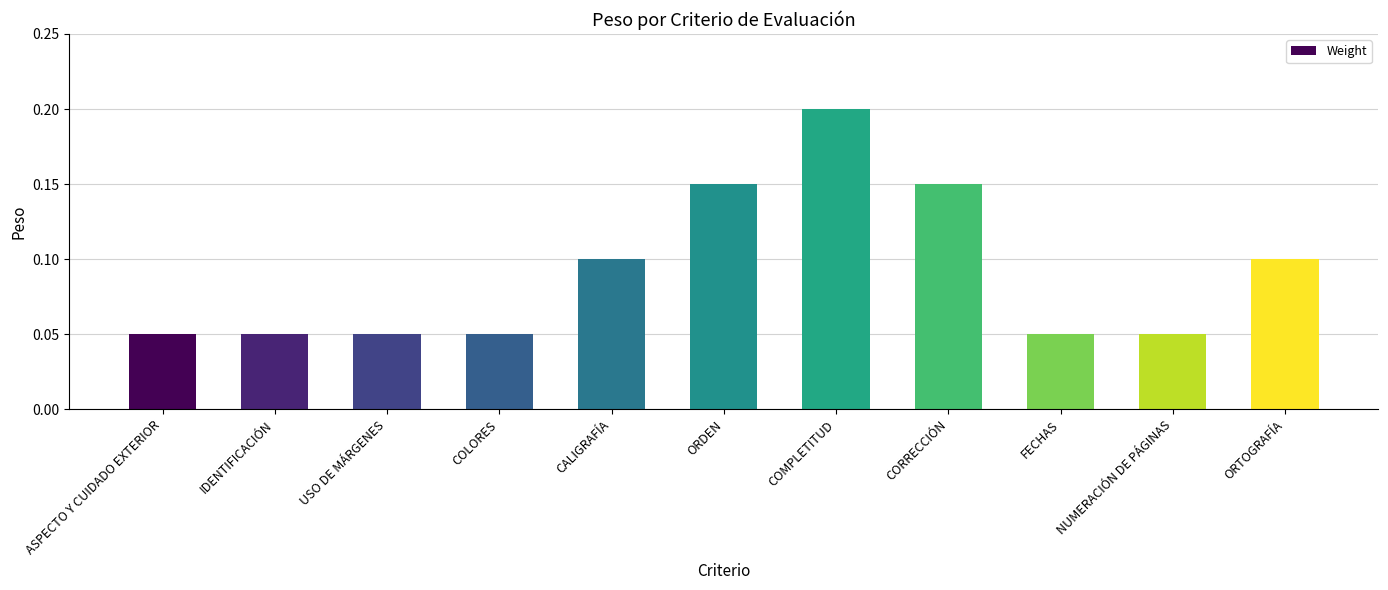

Count the values in the range 0 to 1.

11